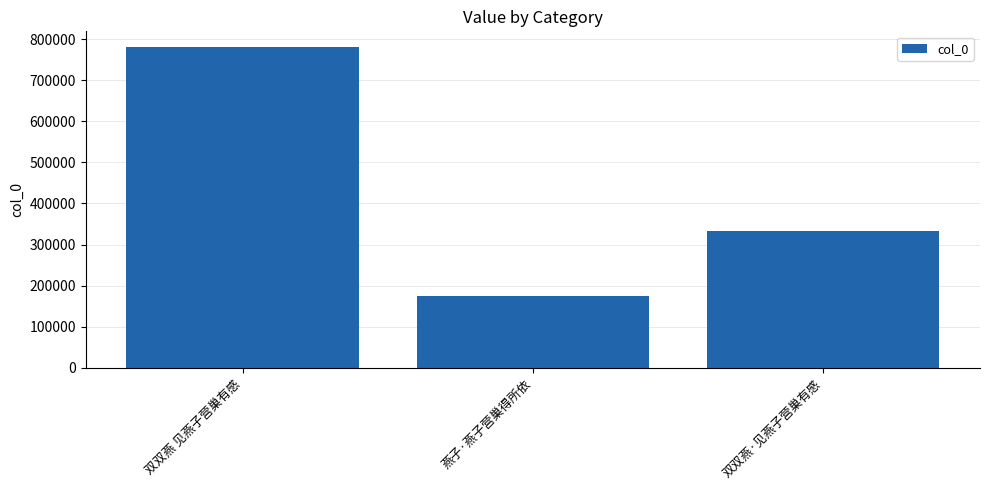

How many distinct data groups are displayed?

1